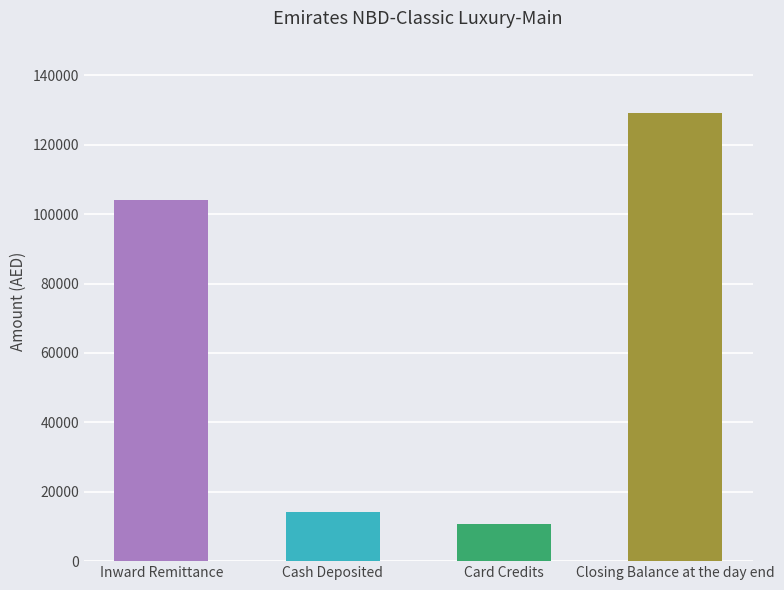

The chart shows a value of 21752.0 at Inward Remittance. True or false?

False